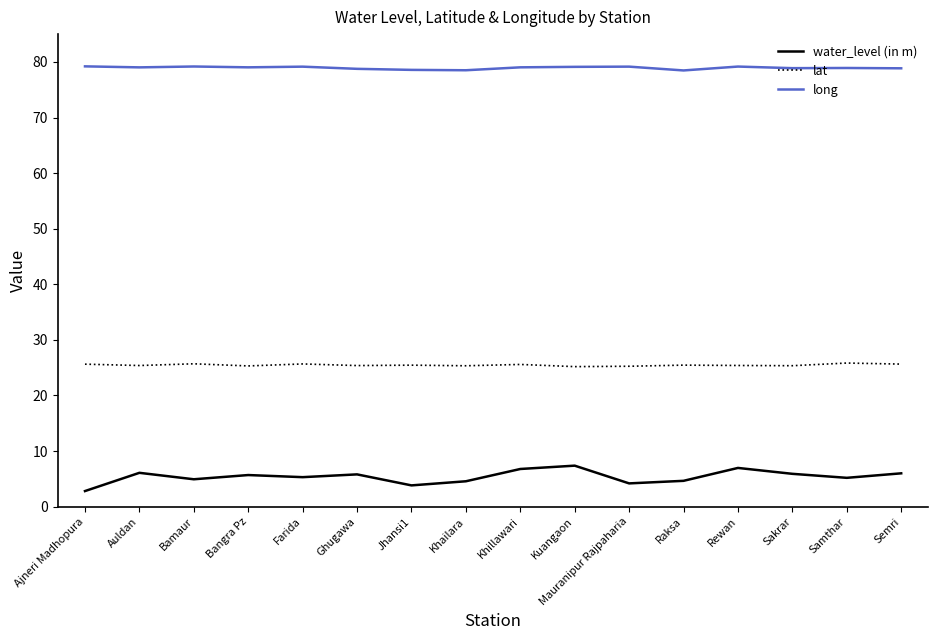

Rank the series by their maximum value, from highest to lowest.

long, lat, water_level (in m)